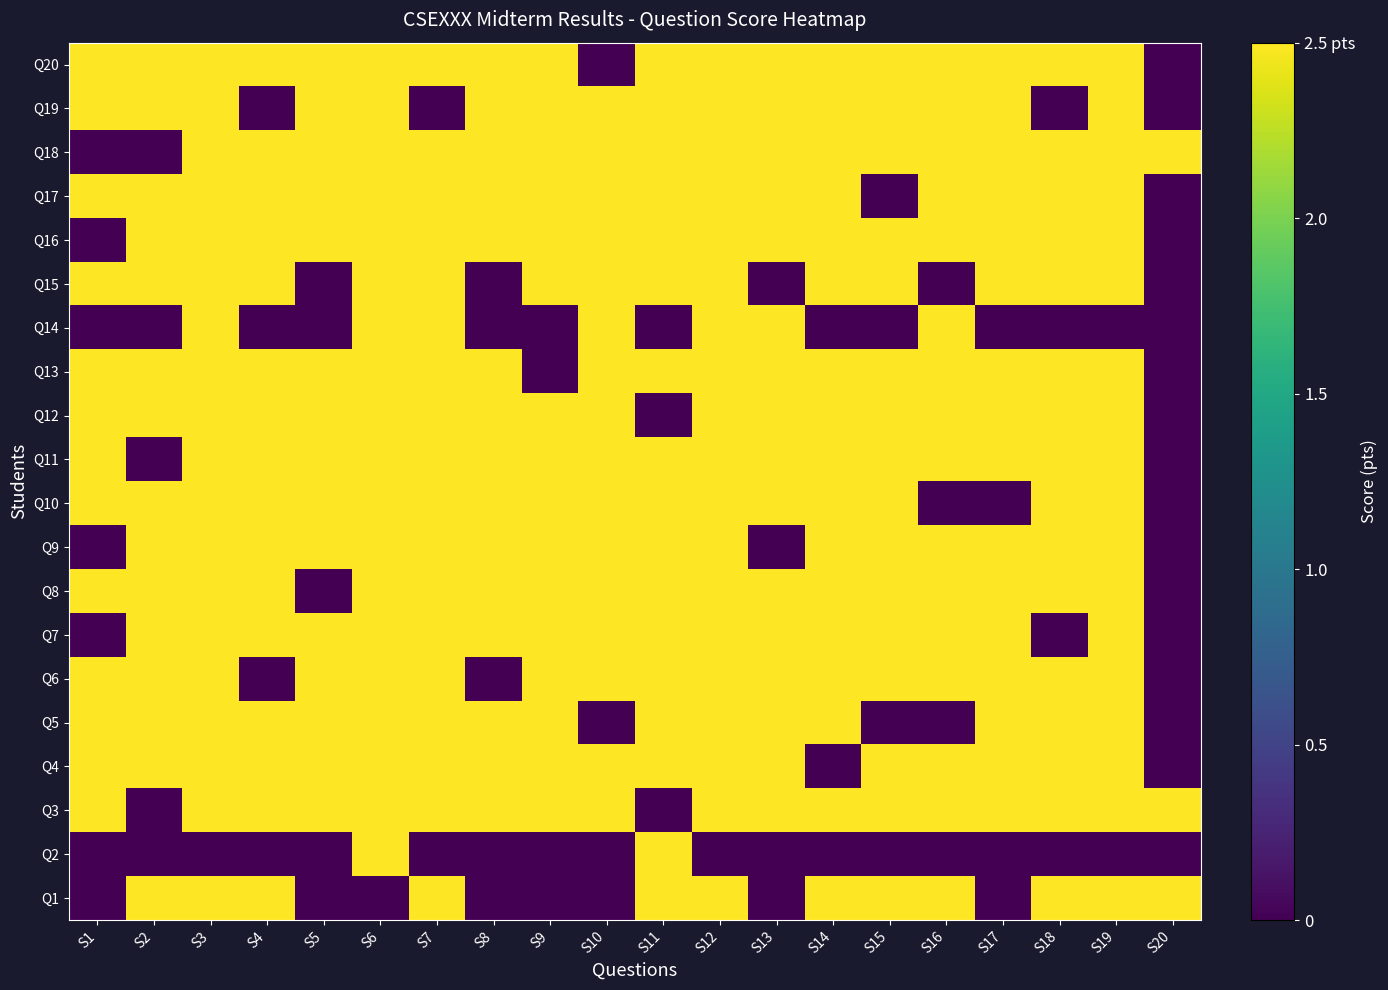

What is the difference between the highest and lowest values at S7?

2.5